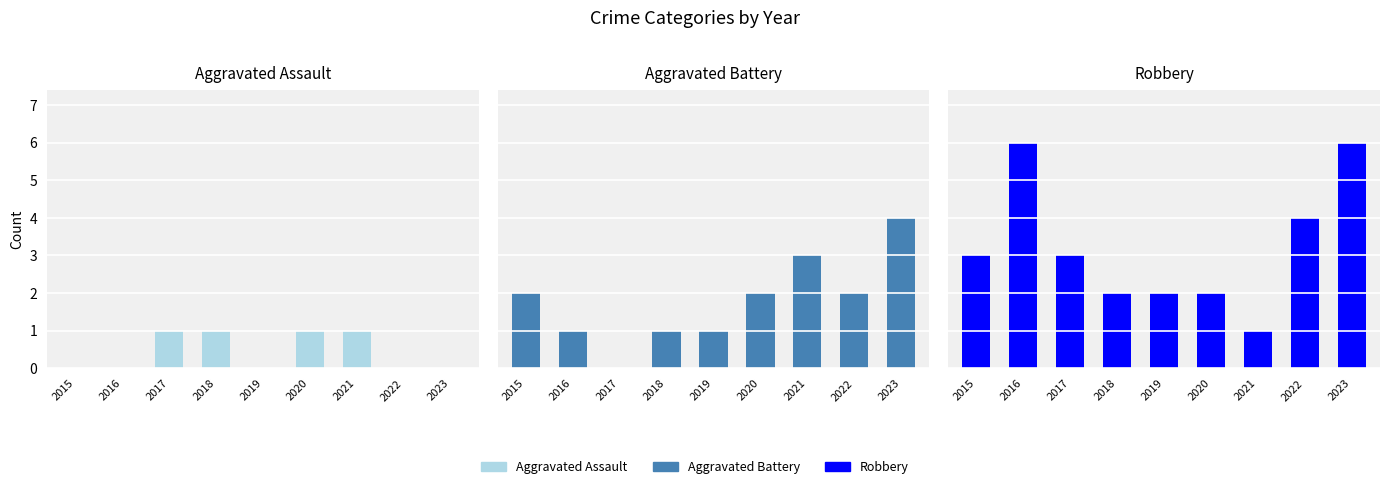

What is the difference between the maximum and minimum values in the Robbery series?

5